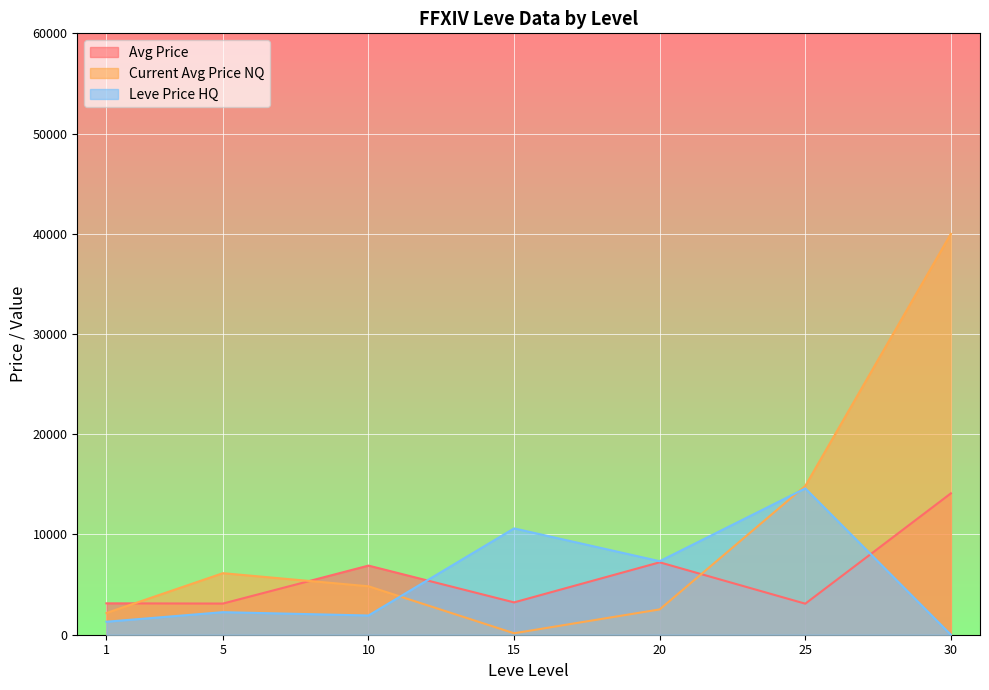

True or false: Avg Price has a value of 4426.9 at 5.

False